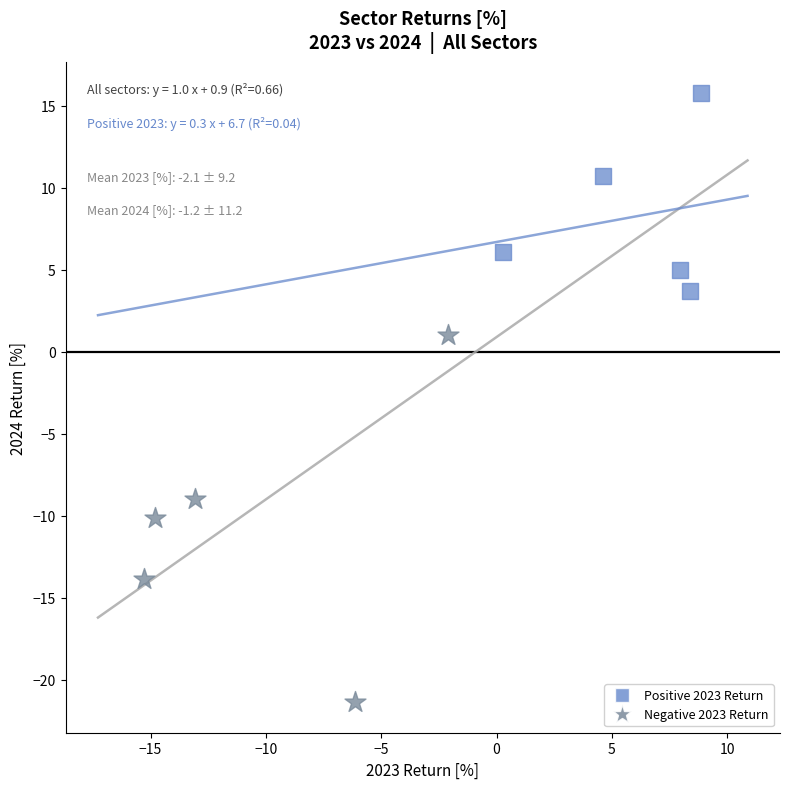

Which series contains the lowest Y value?

Negative 2023 Return